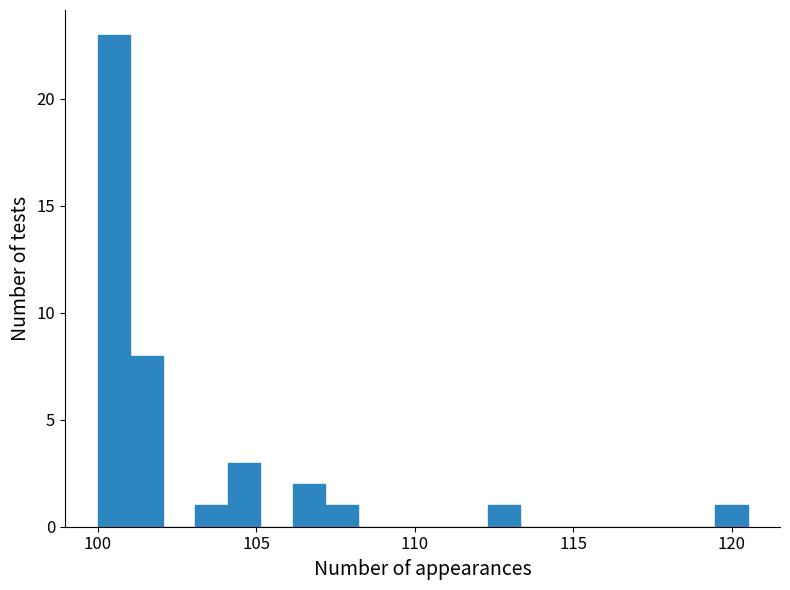

Around what value on the x-axis is the tallest bar? Give the approximate position of its centre, as read against the axis.

100.5